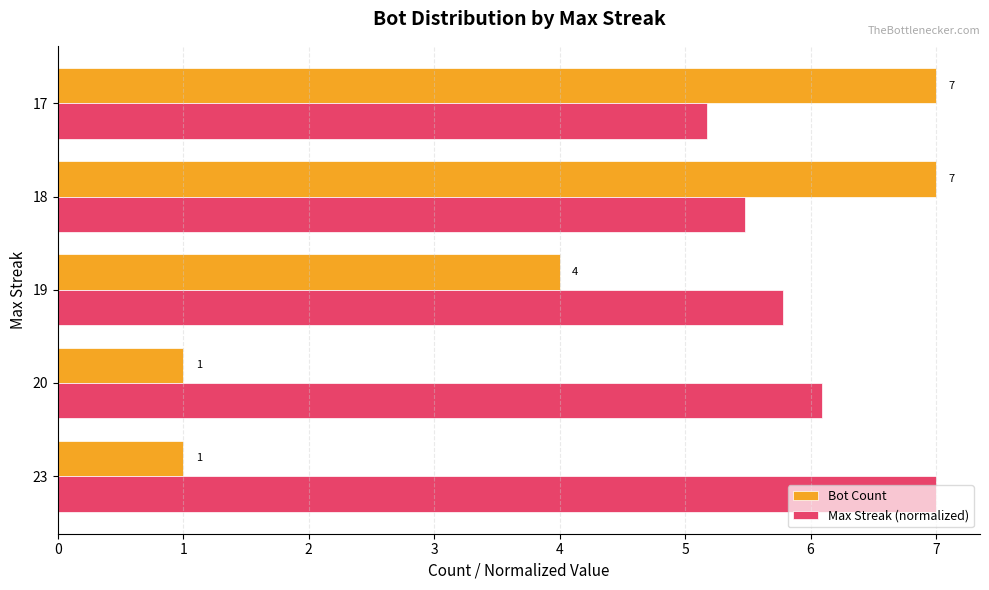

What is the highest value of the Max Streak (normalized) series?

7.0